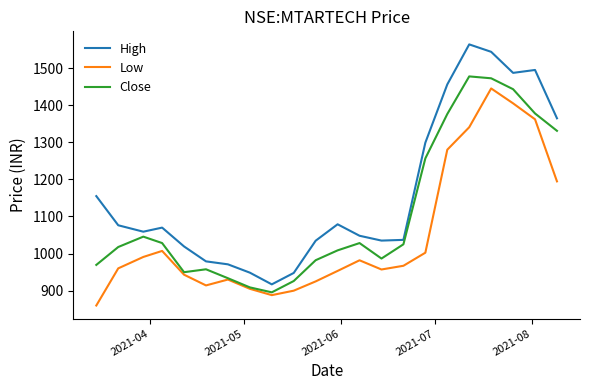

What is the minimum value for High?

917.0